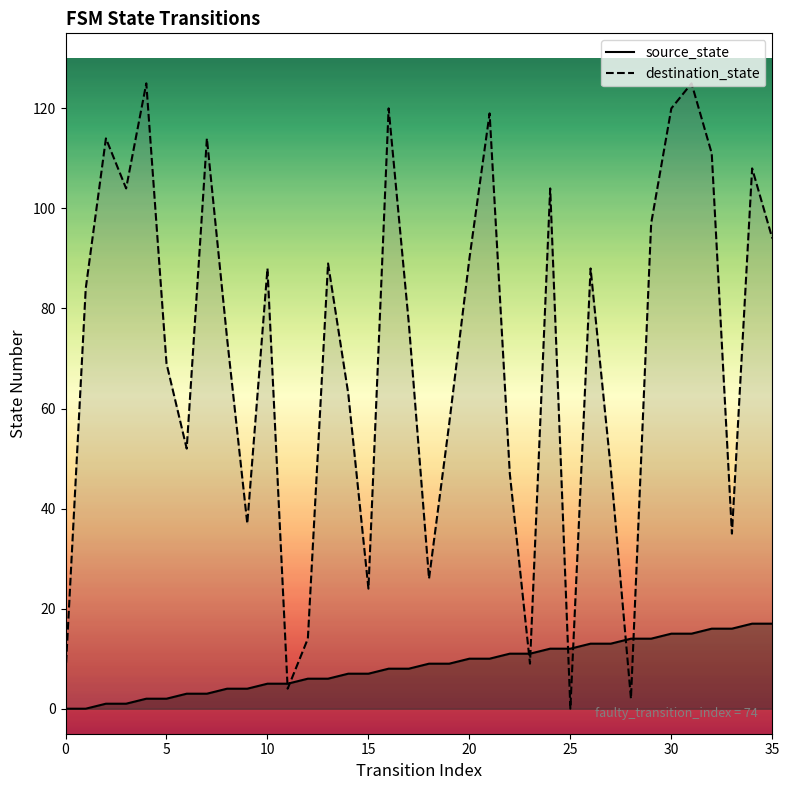

Which series ends up on top after the final intersection of destination_state and source_state?

destination_state